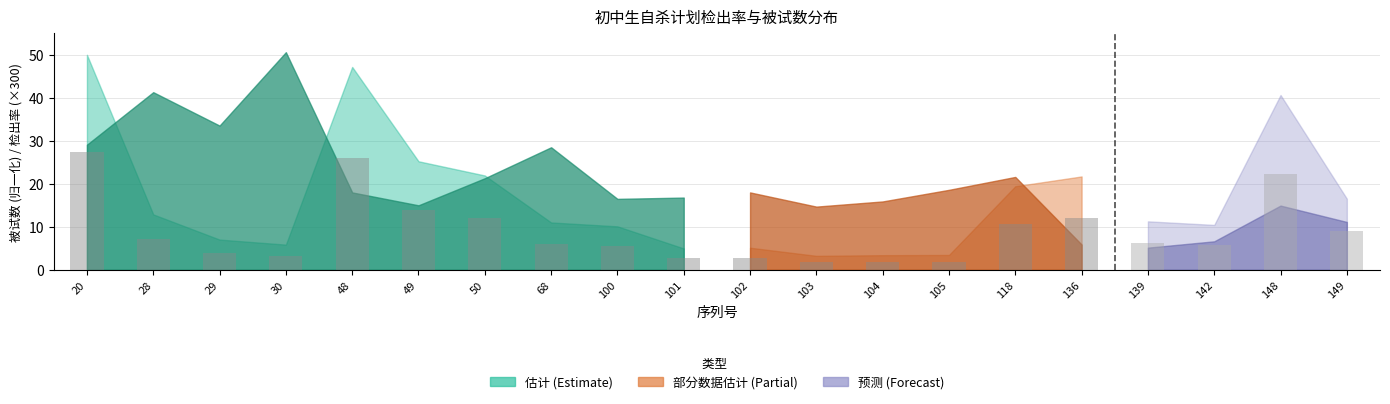

At which label does the data first exceed 6?

20